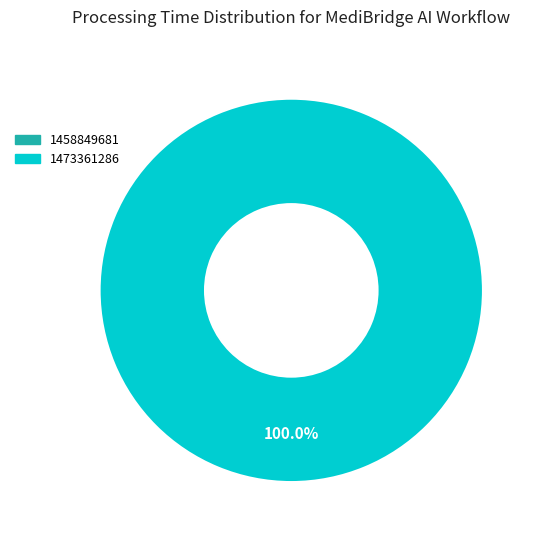

To the nearest percent, what portion does 1473361286 represent?

100%